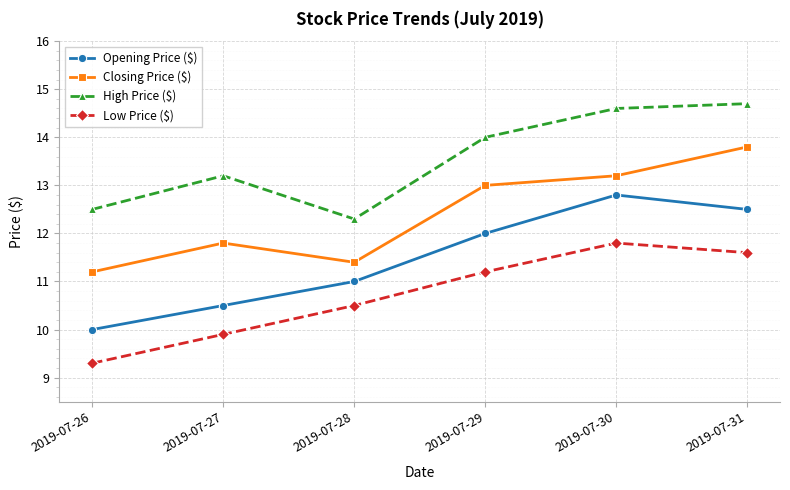

In Closing Price ($), how many points are higher than both neighbors (excluding endpoints)?

1